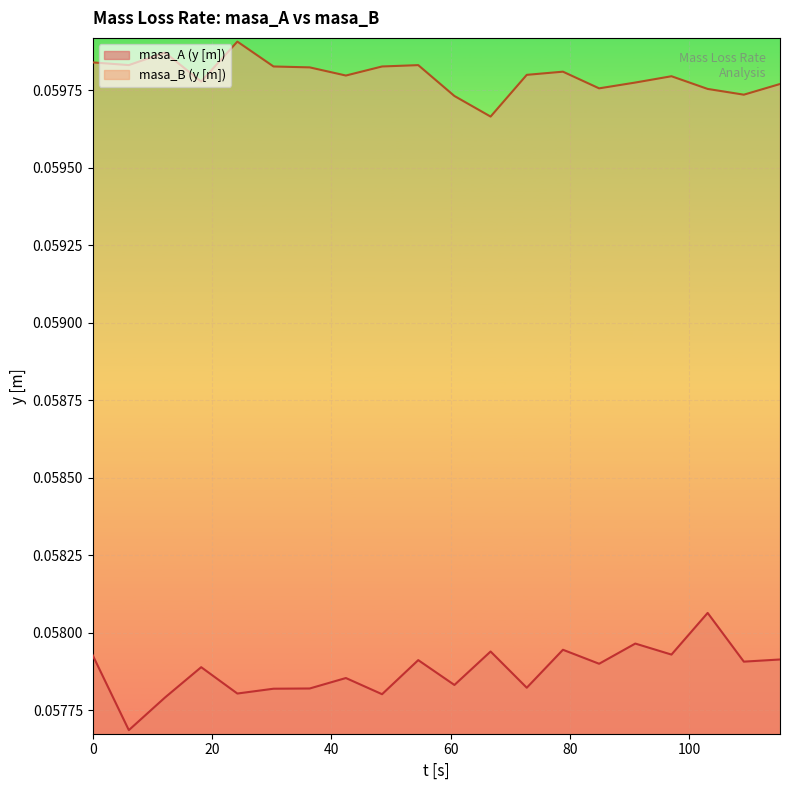

The value of masa_B (y [m]) at 115.20275229357802 is 0.0. True or false?

False